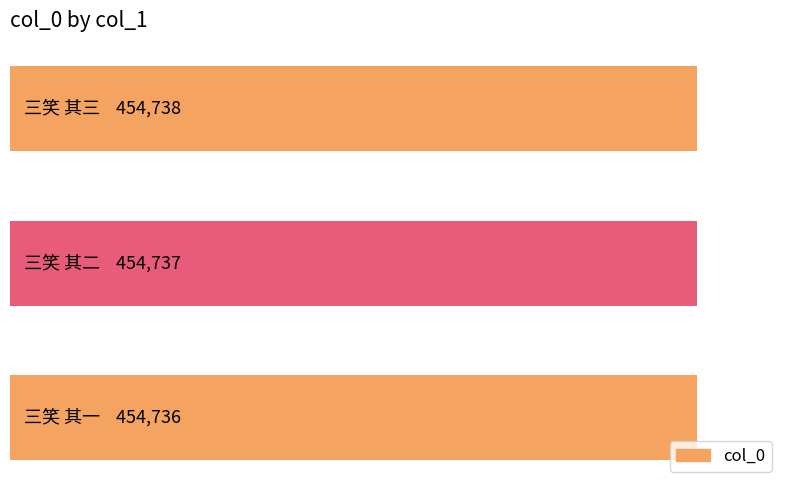

Does the chart contain any negative values?

No